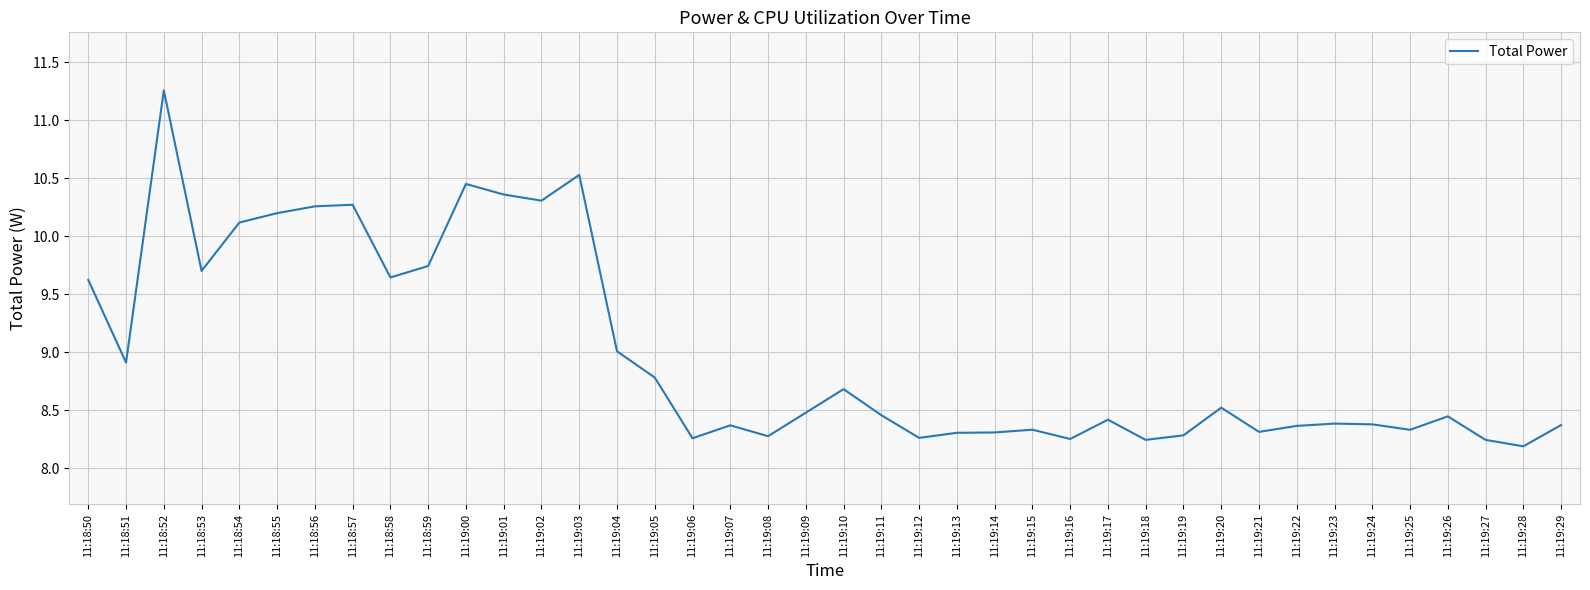

What is the sum of the values at 11:19:27 and 11:18:56?

18.5